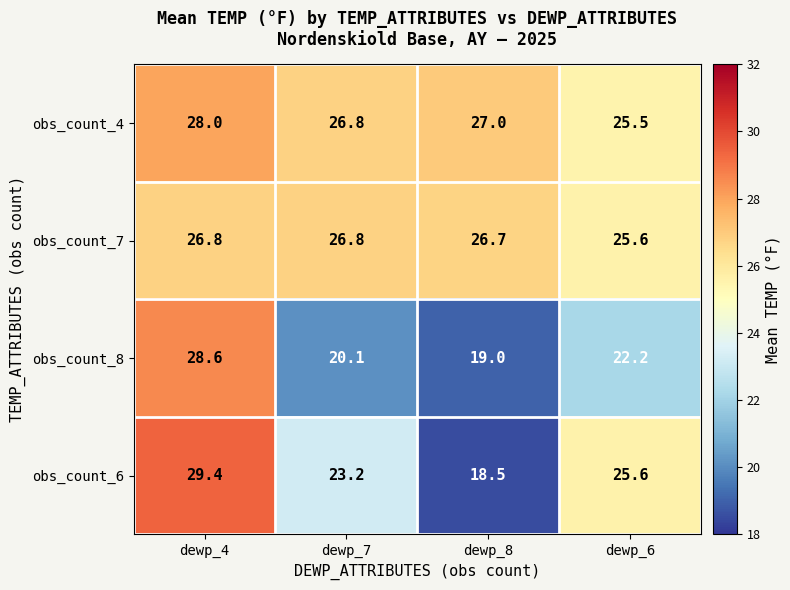

Between dewp_4 and dewp_7, which series saw the biggest shift?

obs_count_8